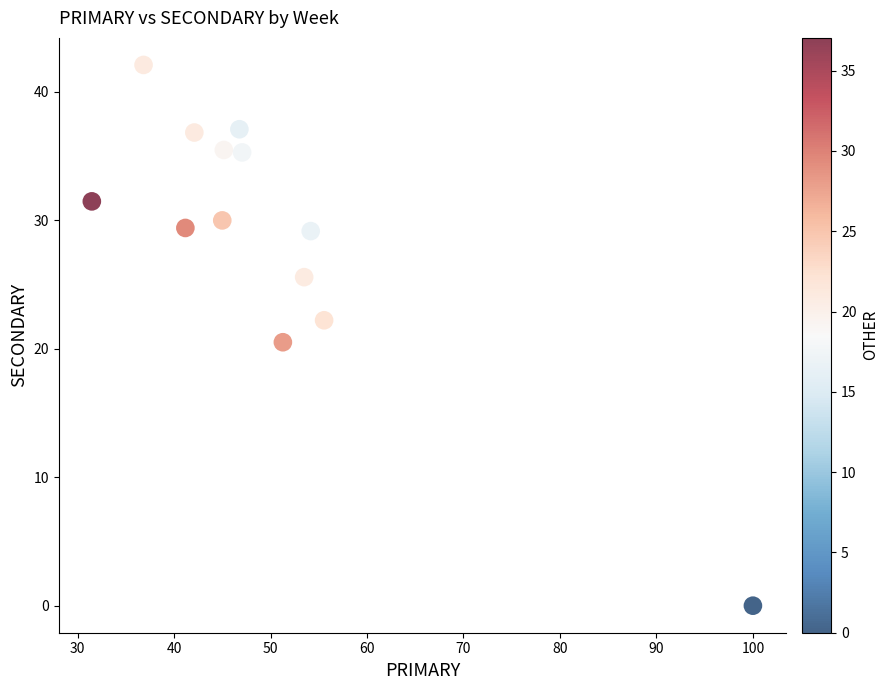

What is the range of Y values (max minus min)?

42.1